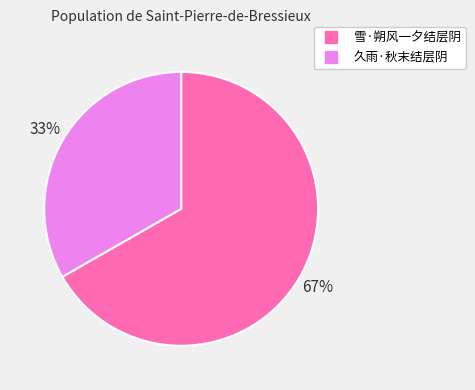

How many segments does this pie chart have?

2